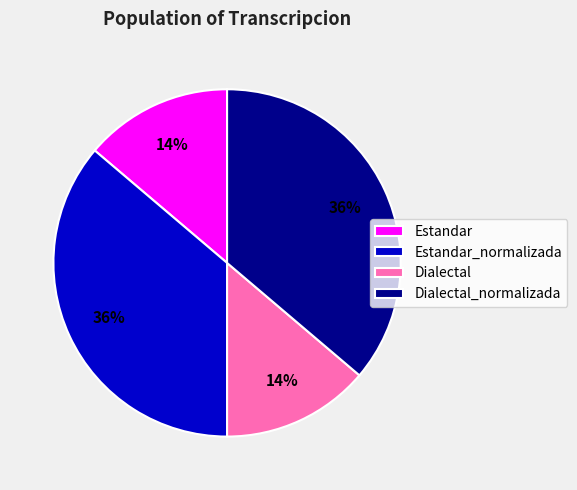

Is the sum of Dialectal and Estandar greater than half?

No